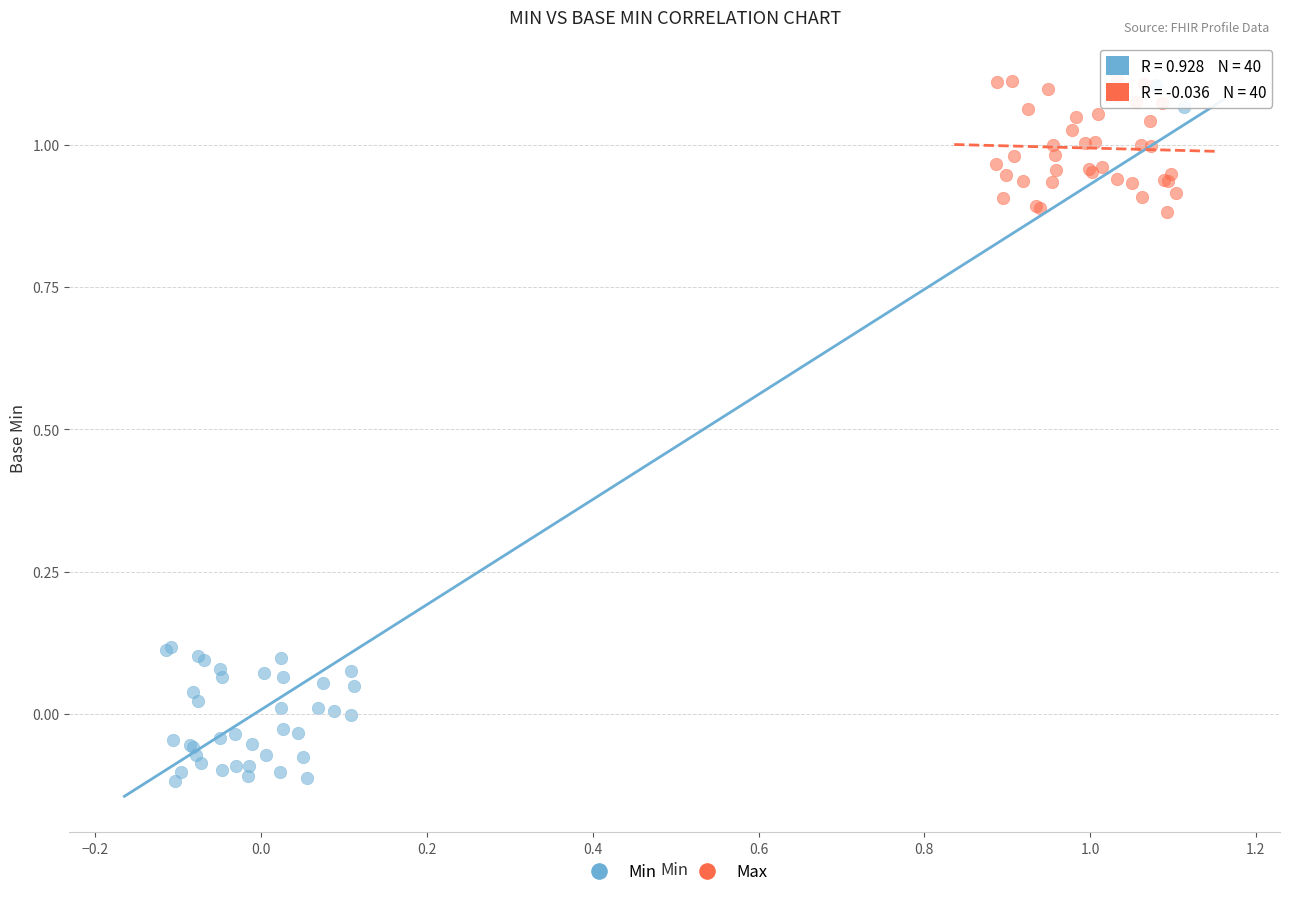

Which series has the largest Y range (max minus min)?

Min